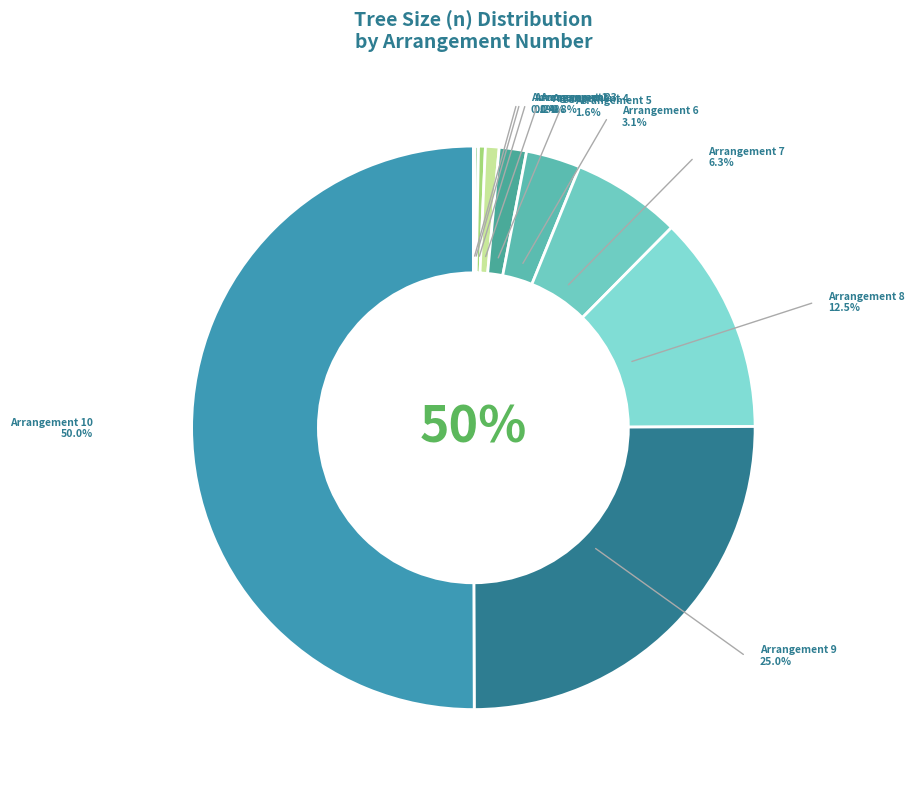

Count the number of slices in the pie.

10